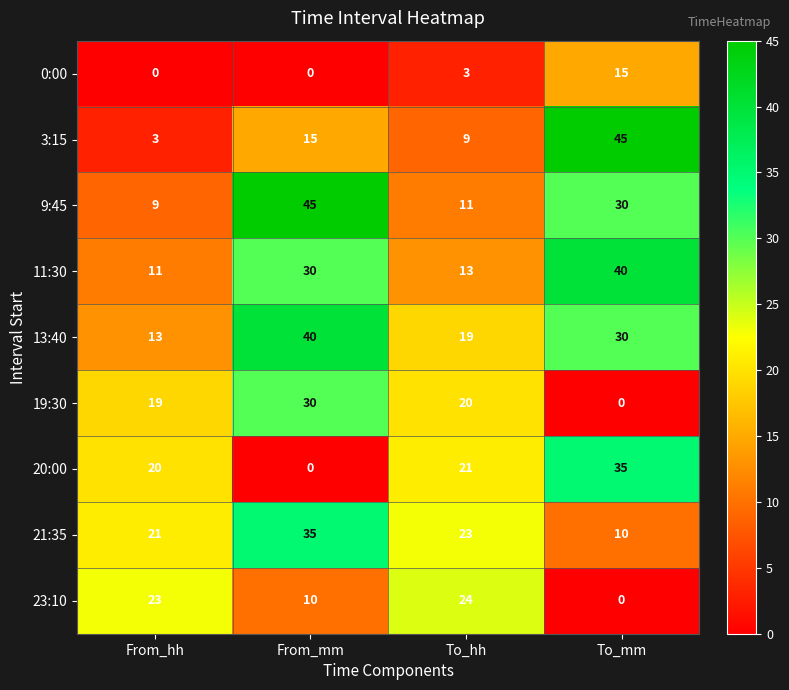

Is it true that 3:15 equals 18 at To_mm?

False